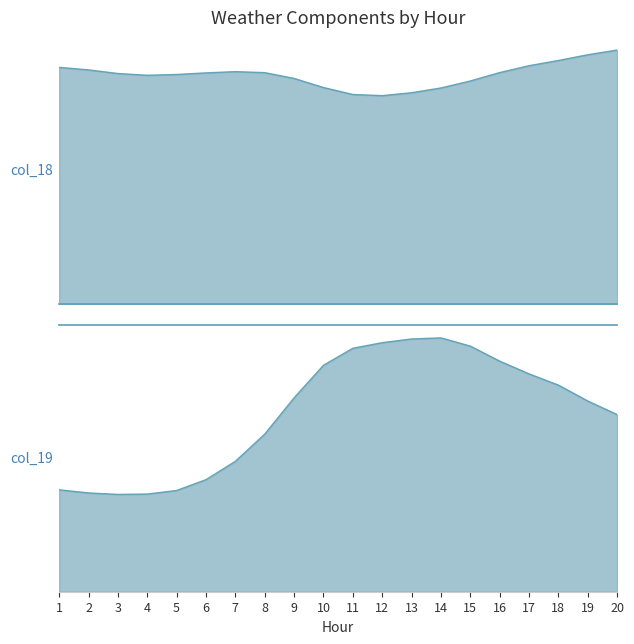

What is the value of the 16th point from the left?

13.7